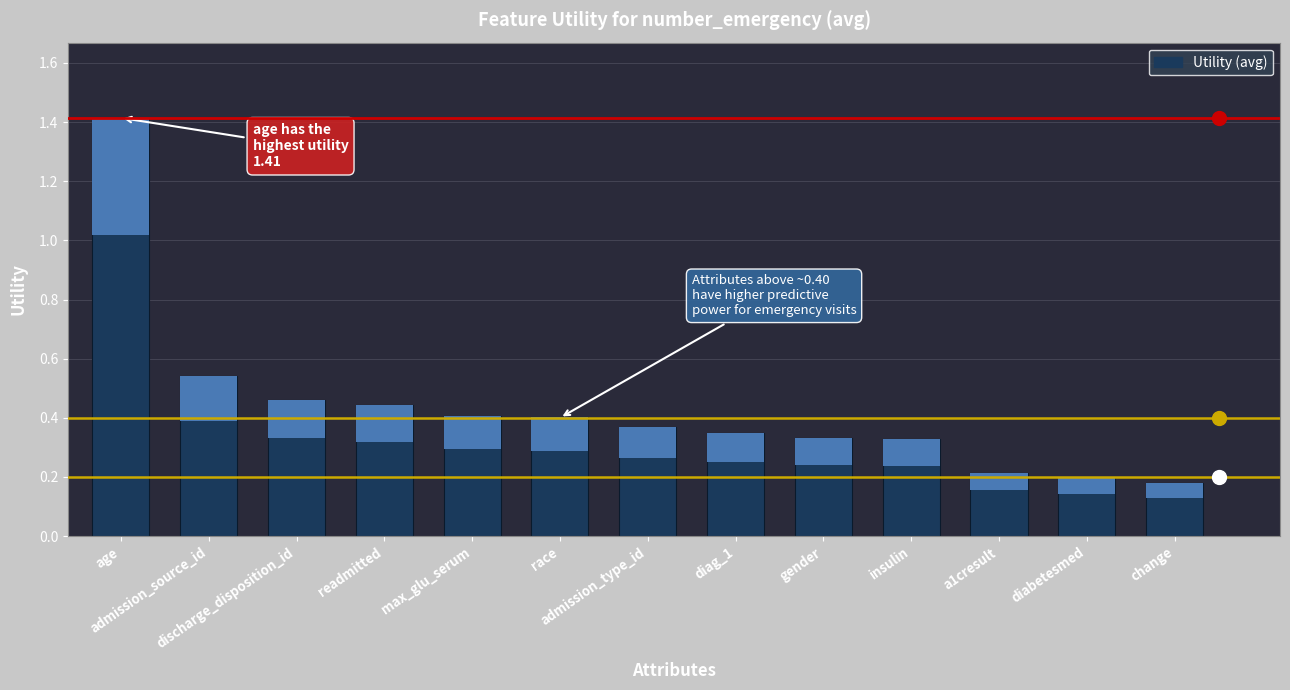

Which has a higher value, max_glu_serum or readmitted?

readmitted